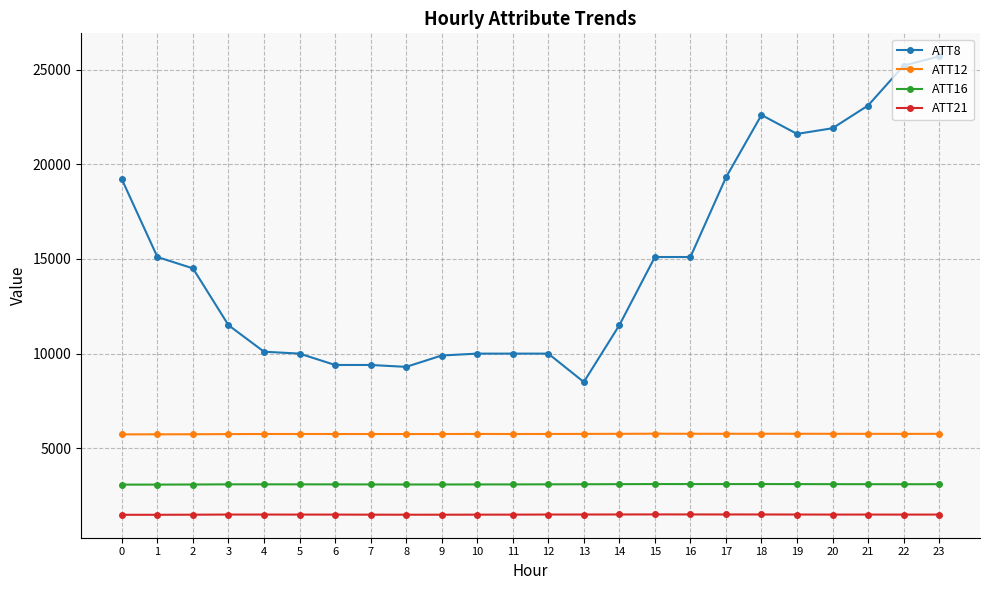

What value does the ATT12 series have at 13?

5760.5